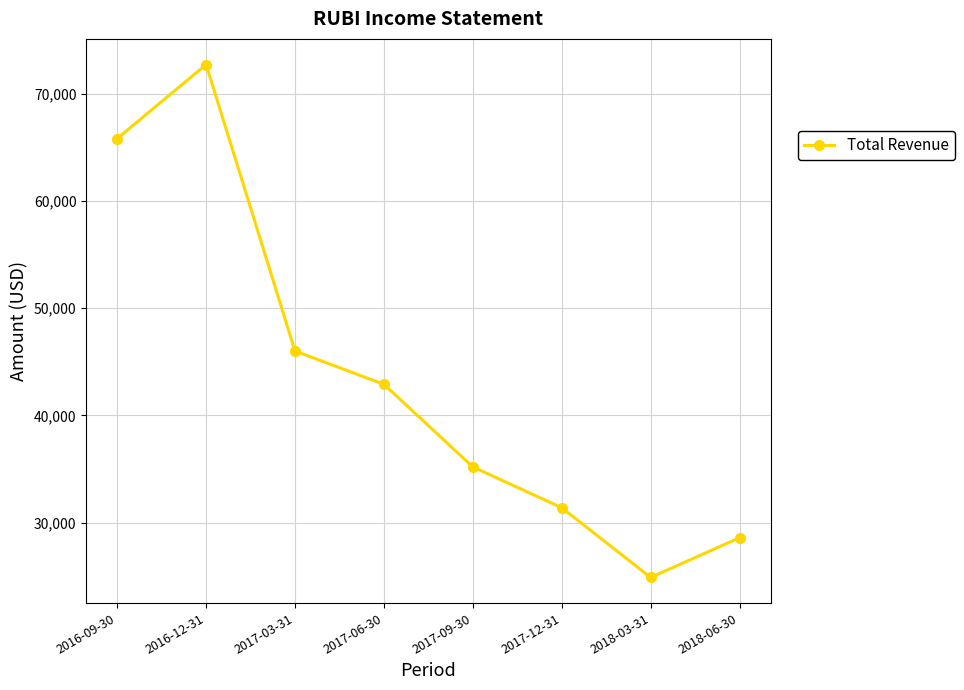

List the labels in order of value, largest first.

2016-12-31, 2016-09-30, 2017-03-31, 2017-06-30, 2017-09-30, 2017-12-31, 2018-06-30, 2018-03-31